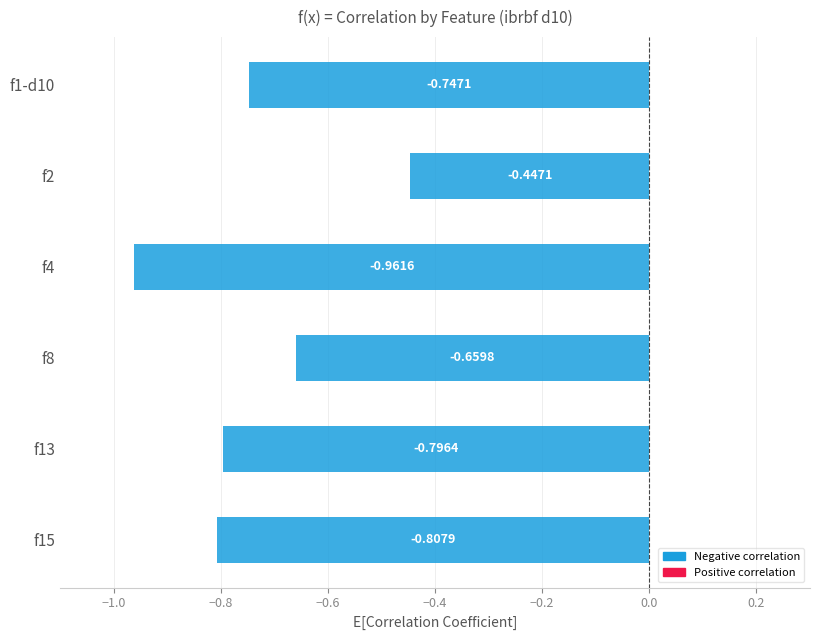

Is the value of 0.5 at f8 greater than the value of correlation at f15?

Yes